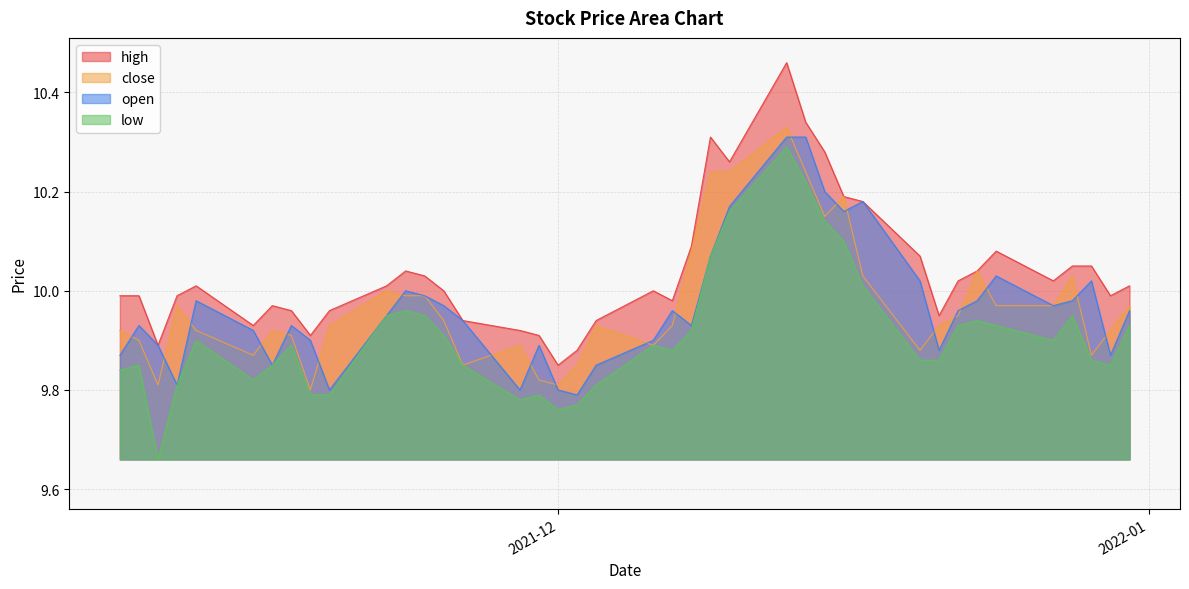

How many lines are shown in the chart?

4